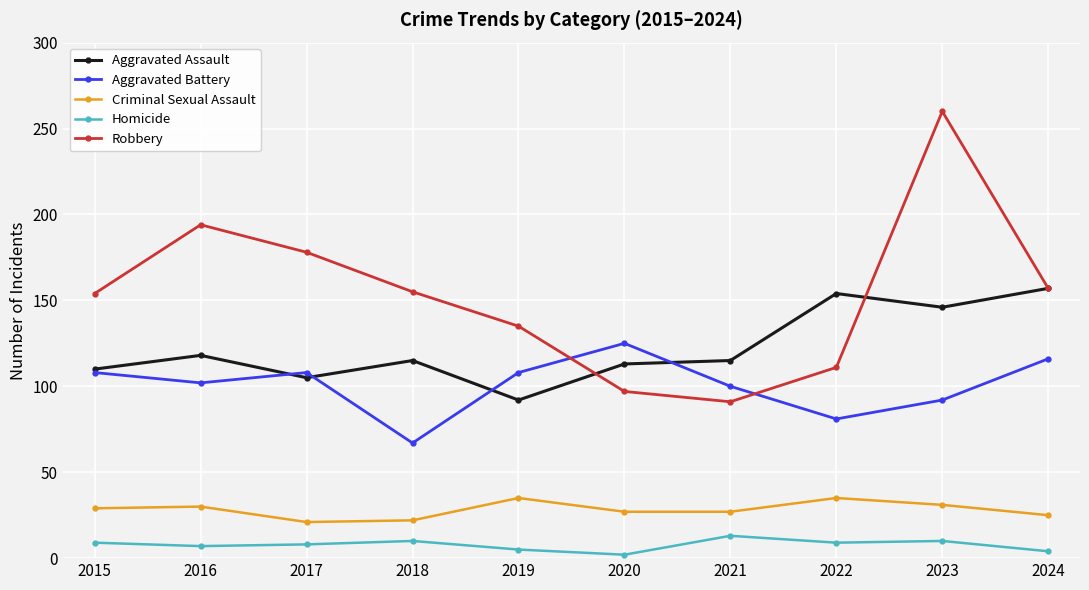

List the series in order of their peak value, lowest first.

Homicide, Criminal Sexual Assault, Aggravated Battery, Aggravated Assault, Robbery